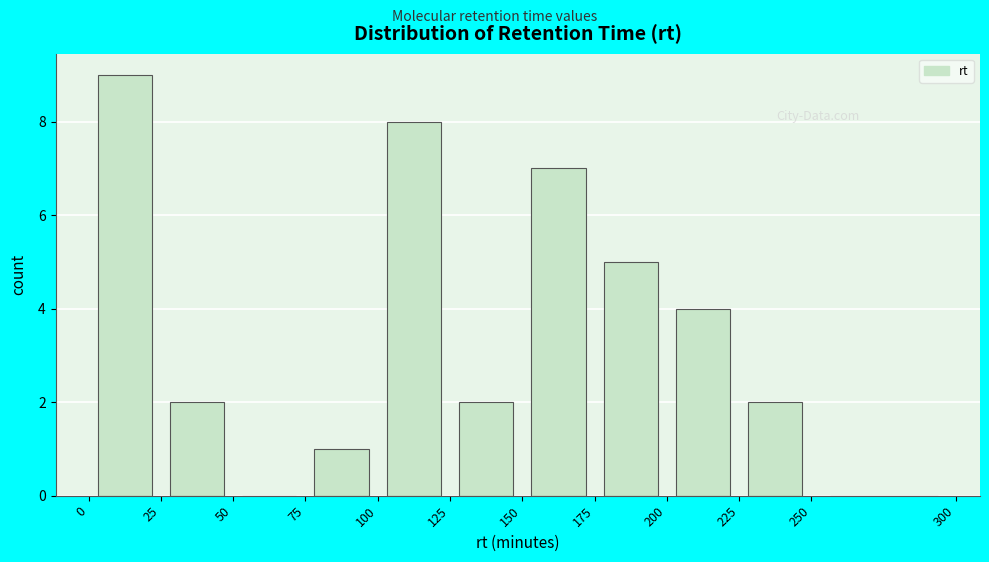

What is the height of the bar covering 125 to 150 on the x-axis? The values are not printed on the chart, so give them approximately, as read against the axis.

2